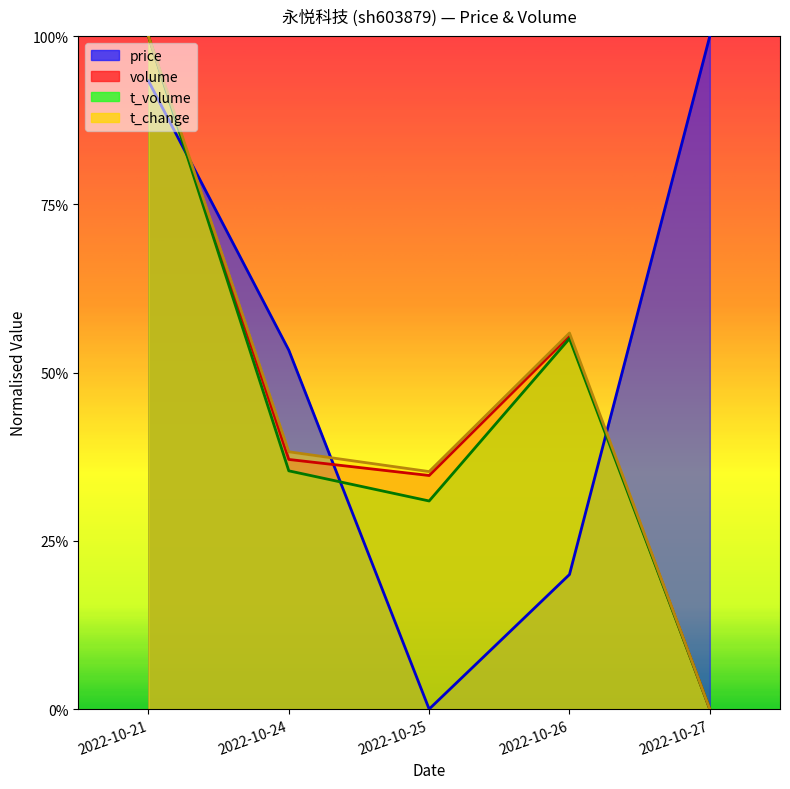

List the labels in order of volume value, largest first.

2022-10-21, 2022-10-26, 2022-10-24, 2022-10-25, 2022-10-27